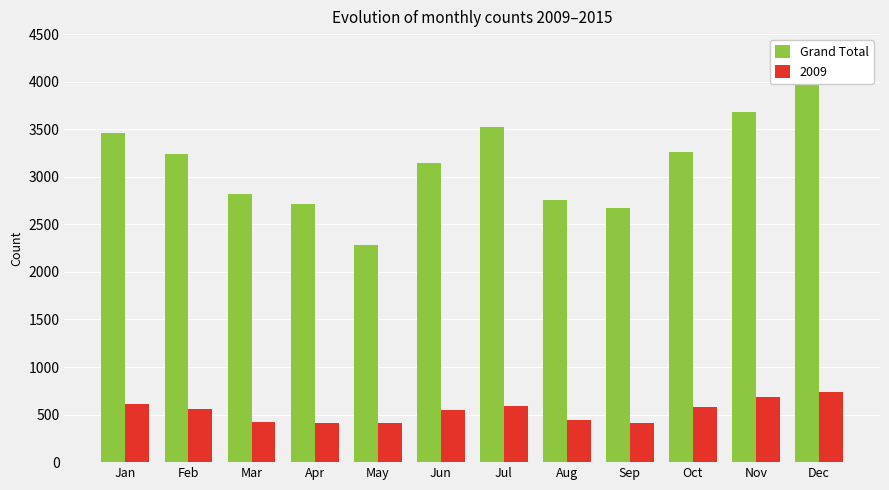

Rank the categories by value from lowest to highest.

May, Sep, Apr, Aug, Mar, Jun, Feb, Oct, Jan, Jul, Nov, Dec